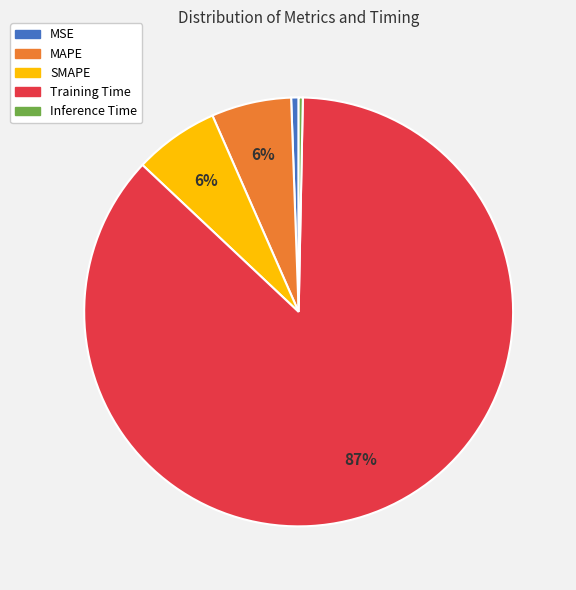

Between Training Time and SMAPE, which is larger?

Training Time